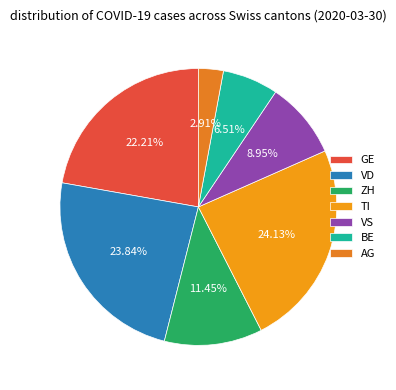

What is the change in value from ZH to VS?

-43